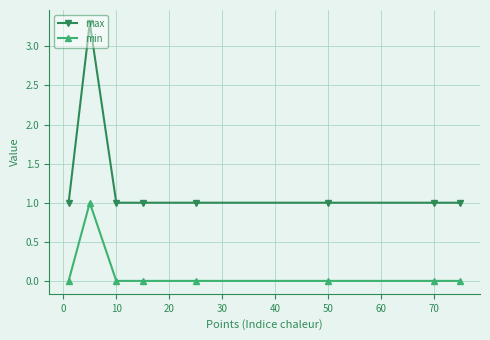

Which series has the largest total across all categories?

max